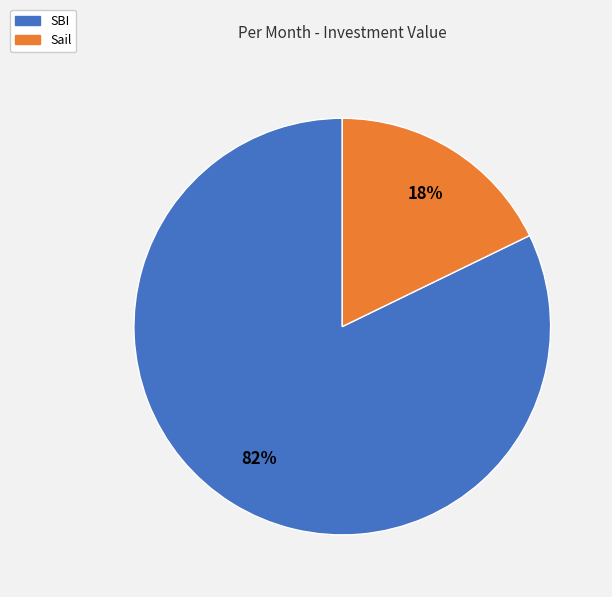

To the nearest percent, what is the average slice percentage?

50%